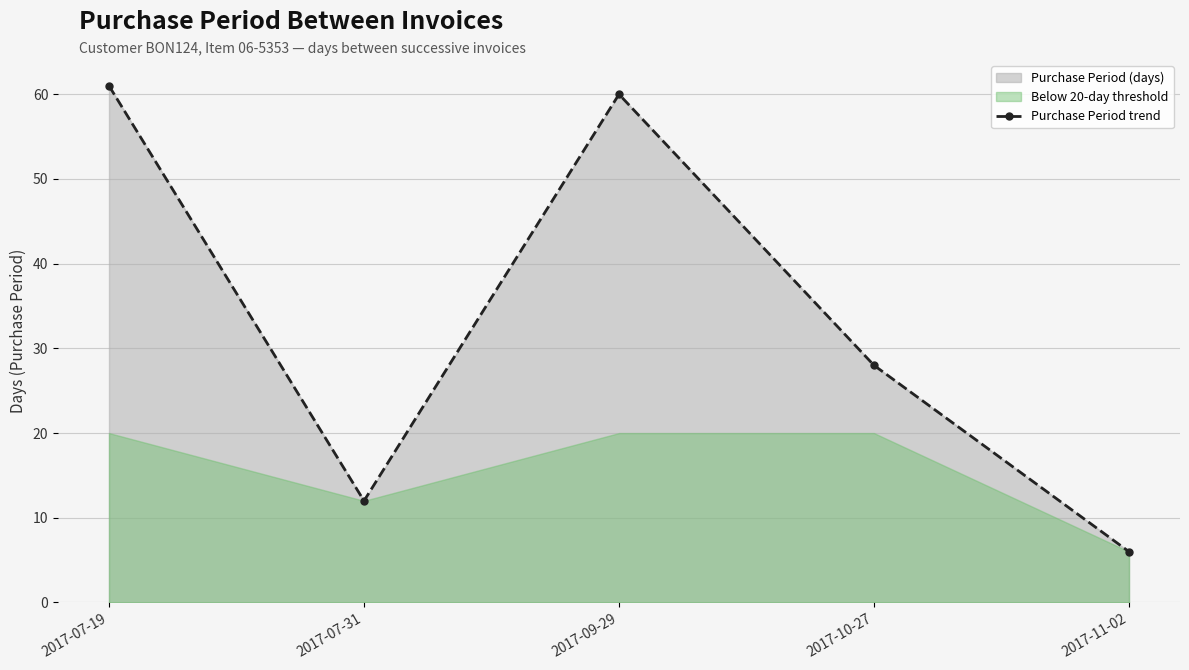

What is the change in value from 2017-09-29 to 2017-10-27?

-32